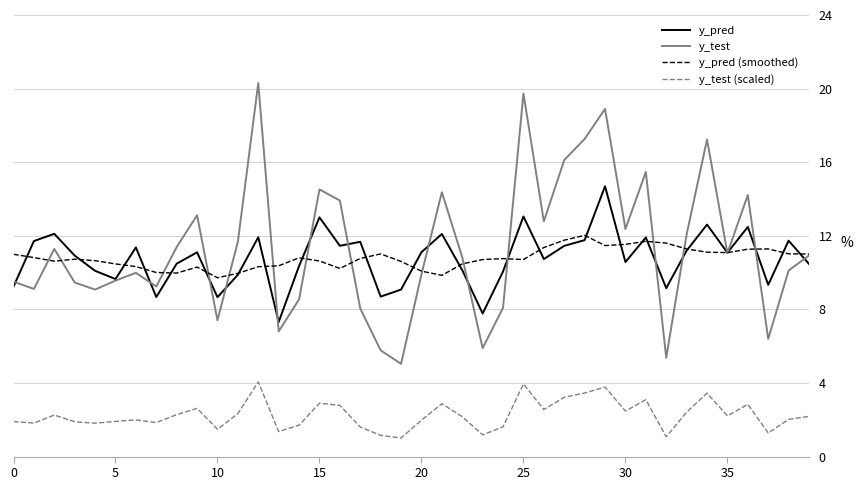

What is the lowest value of the y_pred series?

7.3